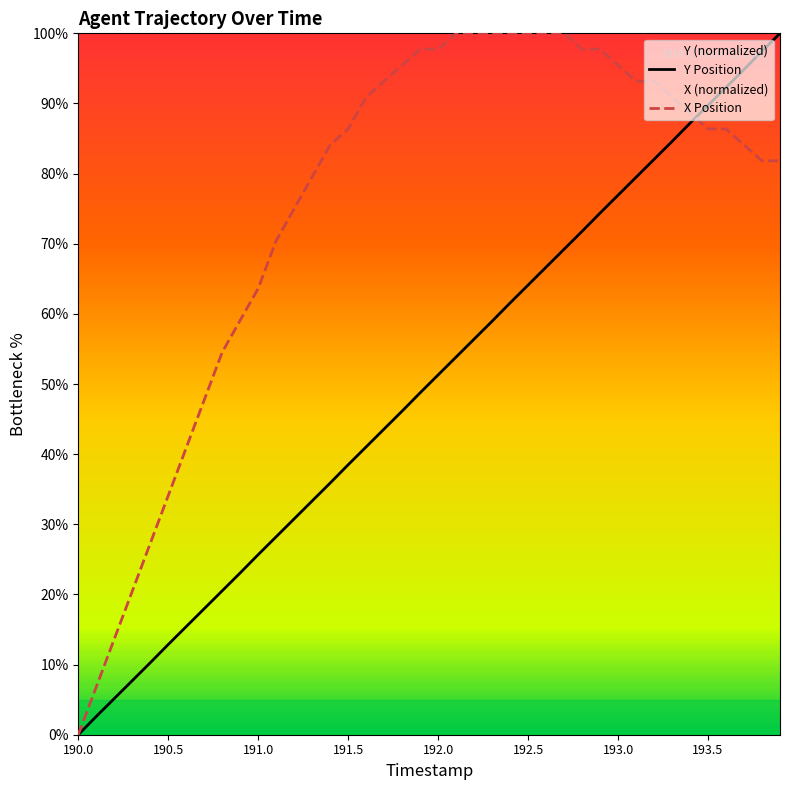

Rank the series by their average value, from highest to lowest.

X Position, Y Position